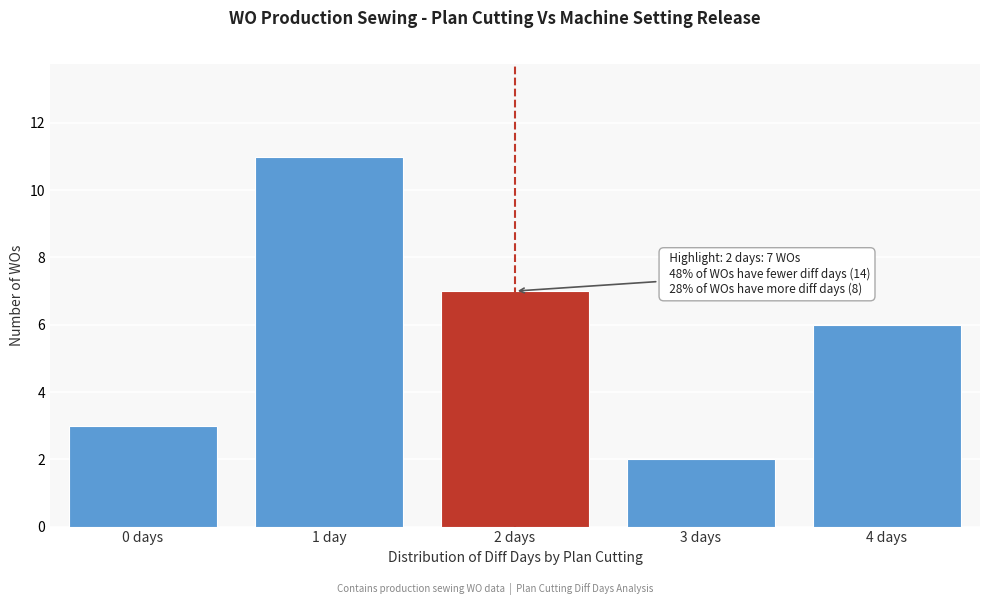

Reading left to right, transcribe all the data shown in this chart.

3	11	7	2	6